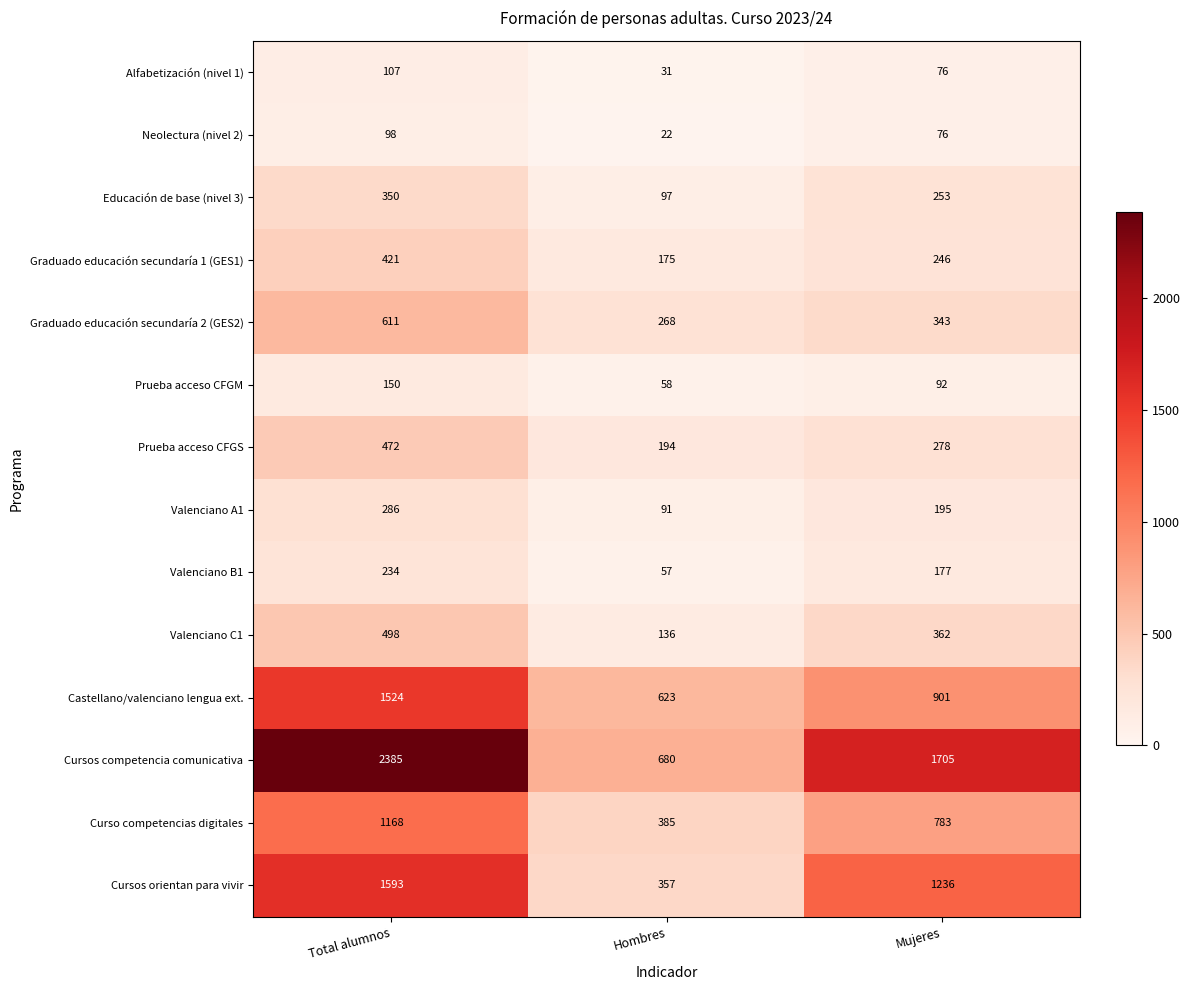

At how many categories does at least one series exceed 48?

3